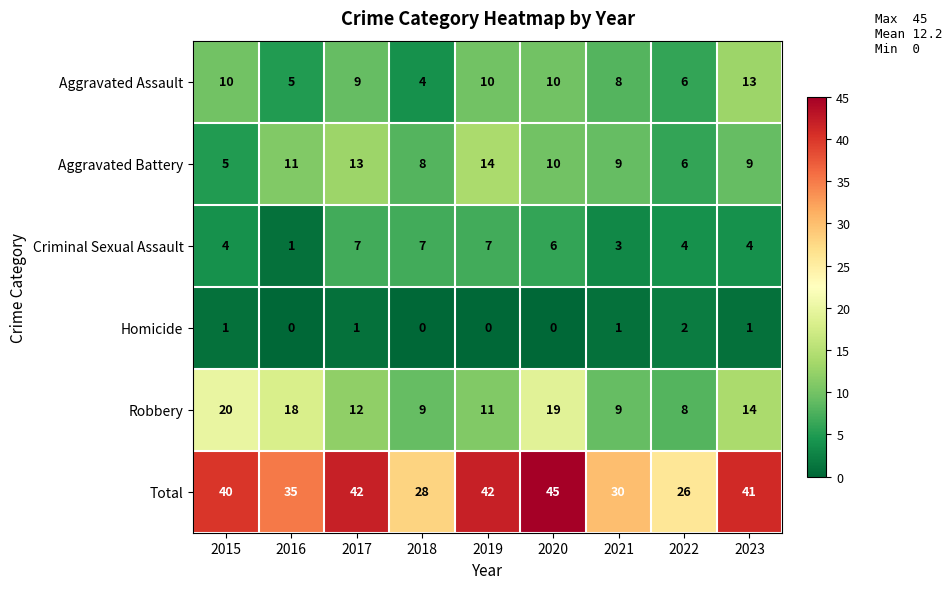

True or false: Robbery has a value of 19 at 2020.

True